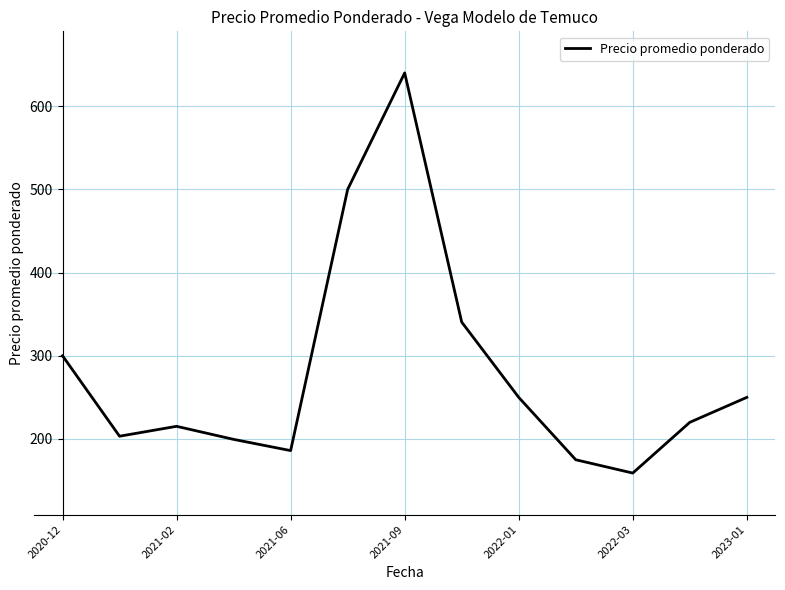

What is the maximum value shown in the chart?

640.0